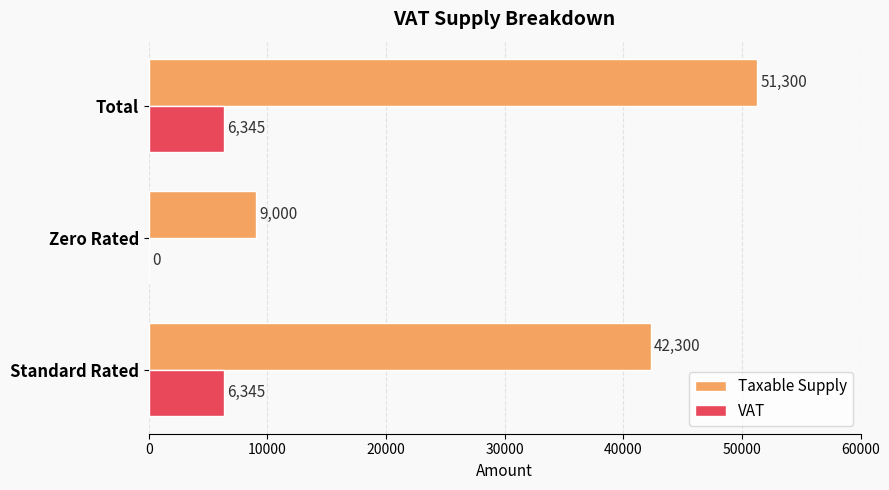

Is the value of Taxable Supply at Zero Rated greater than the value of VAT at Standard Rated?

Yes